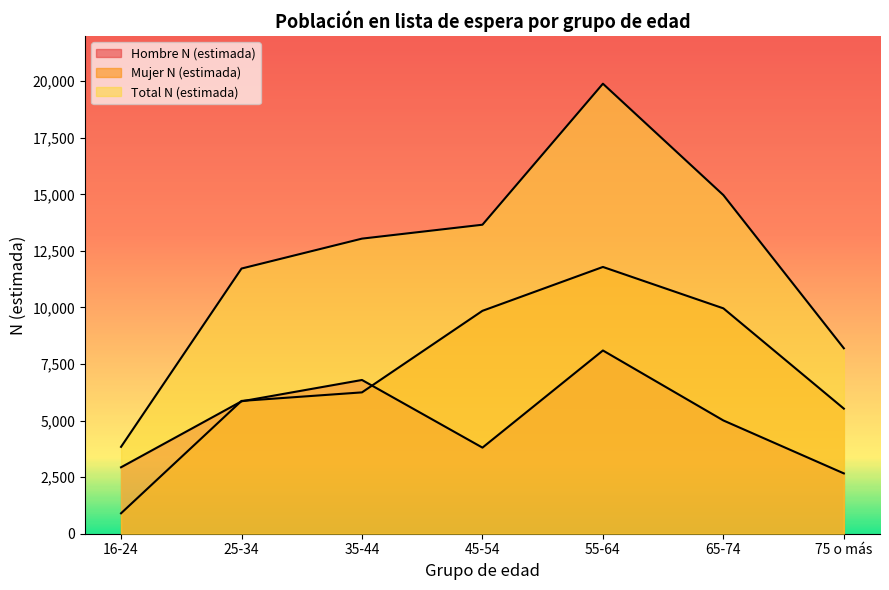

What is the label of the 7th point from the right?

16-24